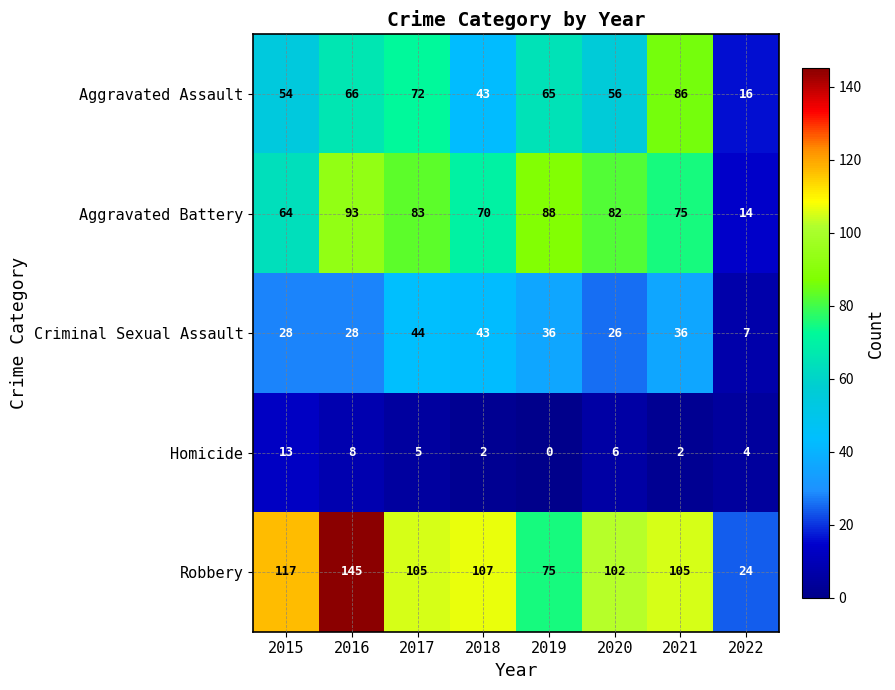

What value does the Aggravated Battery series have at 2016, to the nearest 5?

95